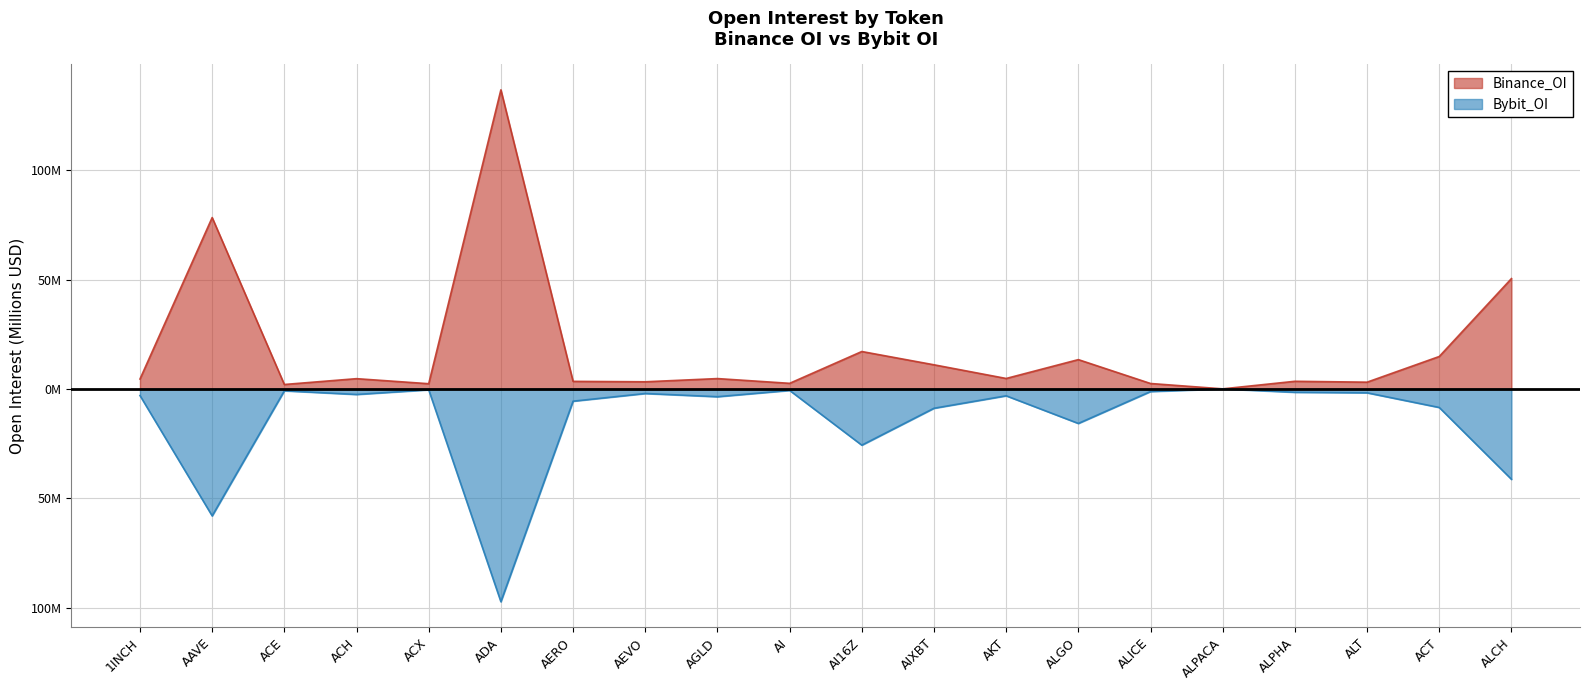

At how many categories does at least one series exceed 82?

1